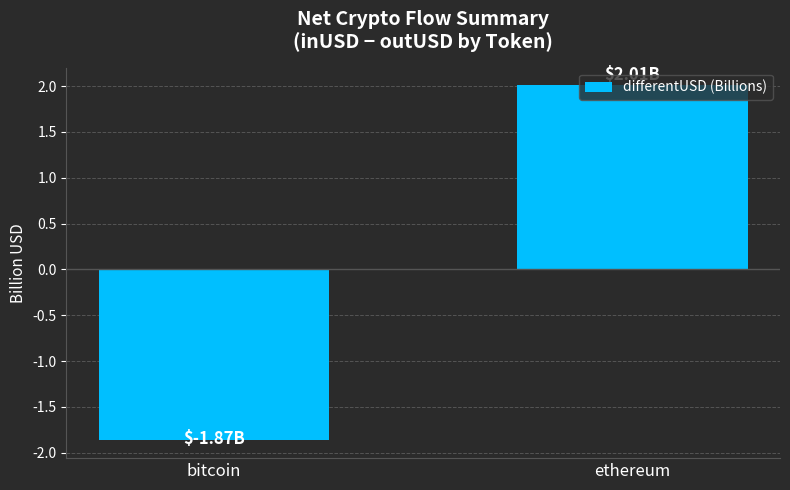

What is the maximum value shown in the chart?

2.0